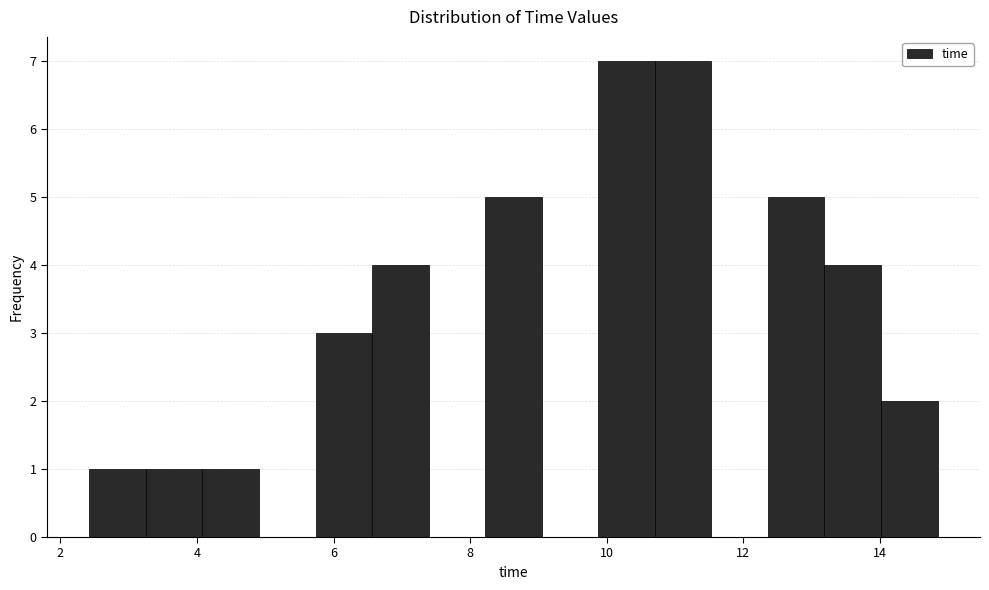

Reading left to right, transcribe this chart: for each bar, give the range it covers on the x-axis and its height. Neither the bar edges nor the heights are printed on the chart, so give them approximately, as read against the axes.

2.4 to 3.2: 1
3.2 to 4.0: 1
4.0 to 5.0: 1
5.0 to 5.8: 0
5.8 to 6.6: 3
6.6 to 7.4: 4
7.4 to 8.2: 0
8.2 to 9.0: 5
9.0 to 9.8: 0
9.8 to 10.8: 7
10.8 to 11.6: 7
11.6 to 12.4: 0
12.4 to 13.2: 5
13.2 to 14.0: 4
14.0 to 14.8: 2